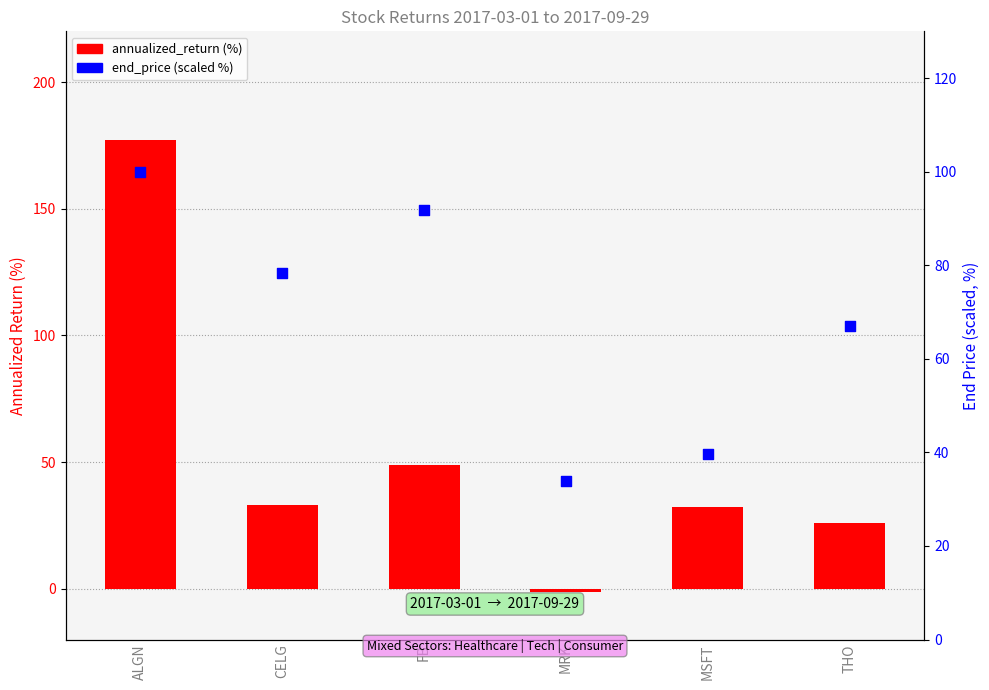

What are all the series names shown in the legend?

annualized_return (%), end_price (scaled %)